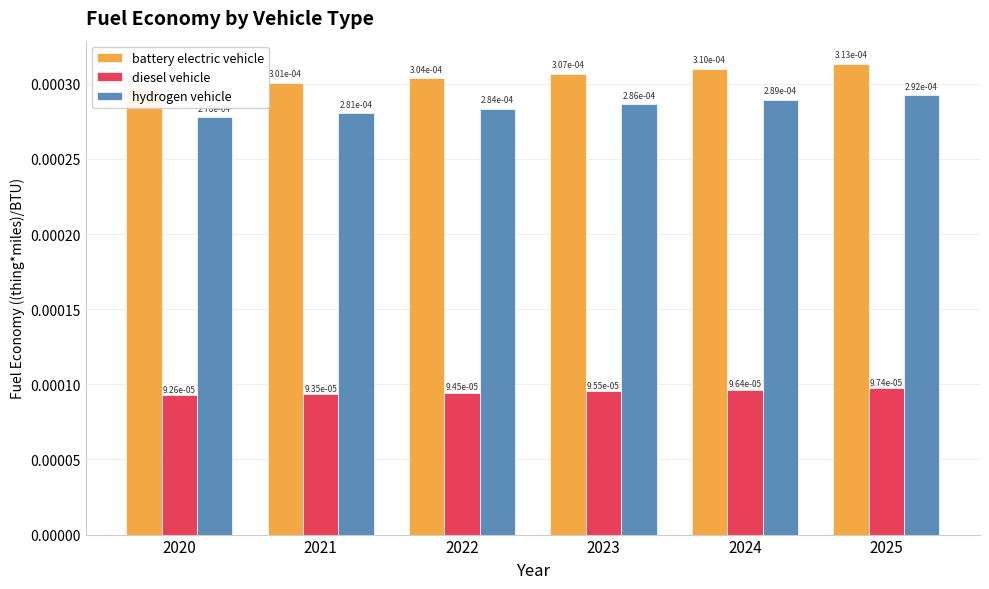

True or false: hydrogen vehicle has a value of 0.0 at 2021.

True